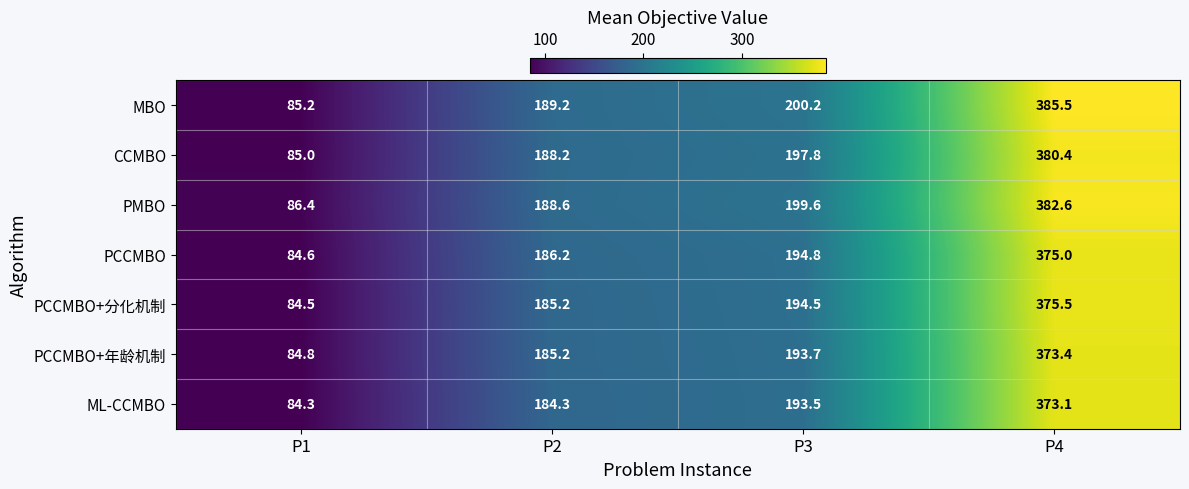

Which series has the largest total across all categories?

MBO